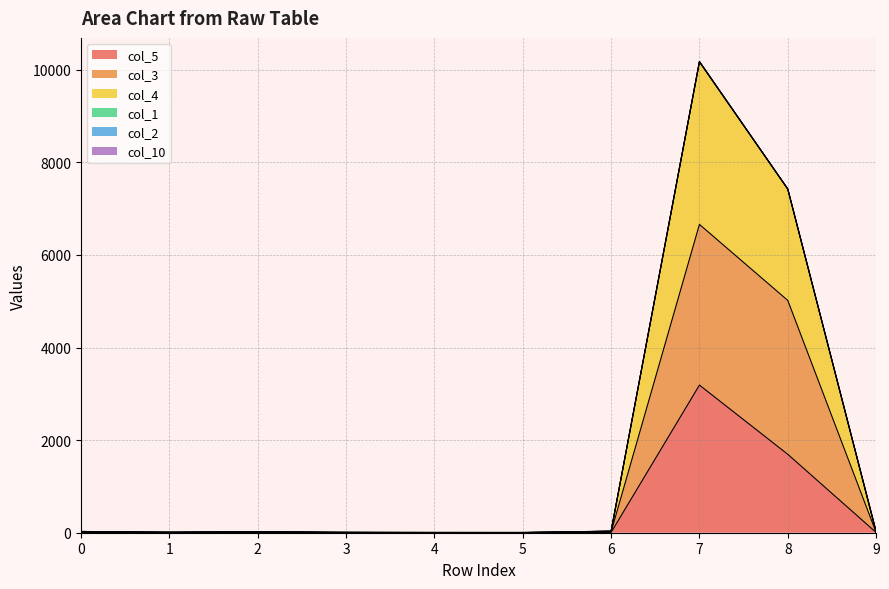

True or false: col_4 has more than 2 interior local peaks.

False